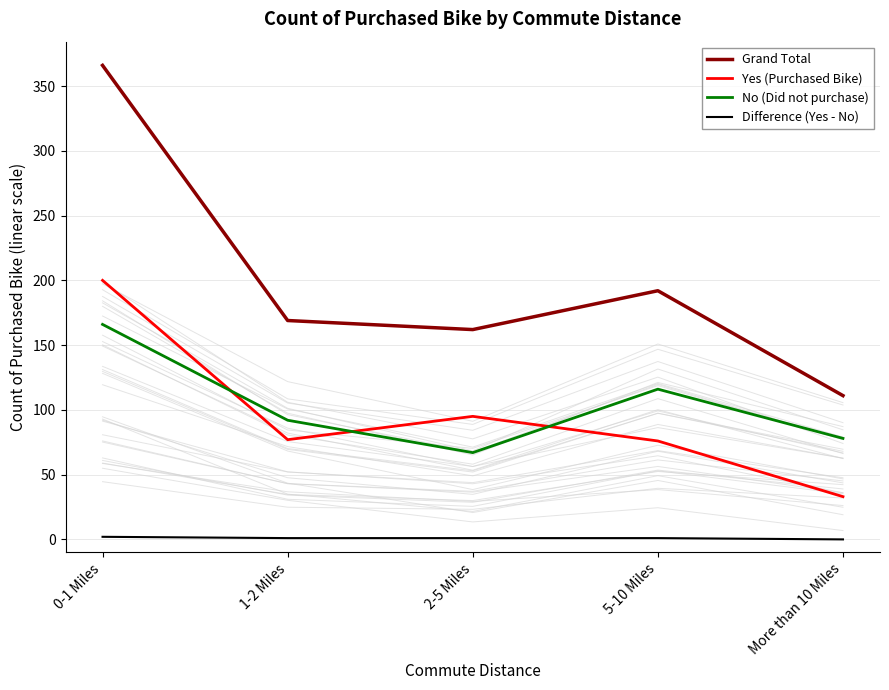

Reading left to right, transcribe all the data shown in this chart.

Grand Total: 0-1 Miles=366	1-2 Miles=169	2-5 Miles=162	5-10 Miles=192	More than 10 Miles=111
Yes (Purchased Bike): 0-1 Miles=200	1-2 Miles=77	2-5 Miles=95	5-10 Miles=76	More than 10 Miles=33
No (Did not purchase): 0-1 Miles=166	1-2 Miles=92	2-5 Miles=67	5-10 Miles=116	More than 10 Miles=78
Difference (Yes - No): 0-1 Miles=2	1-2 Miles=1	2-5 Miles=1	5-10 Miles=1	More than 10 Miles=0